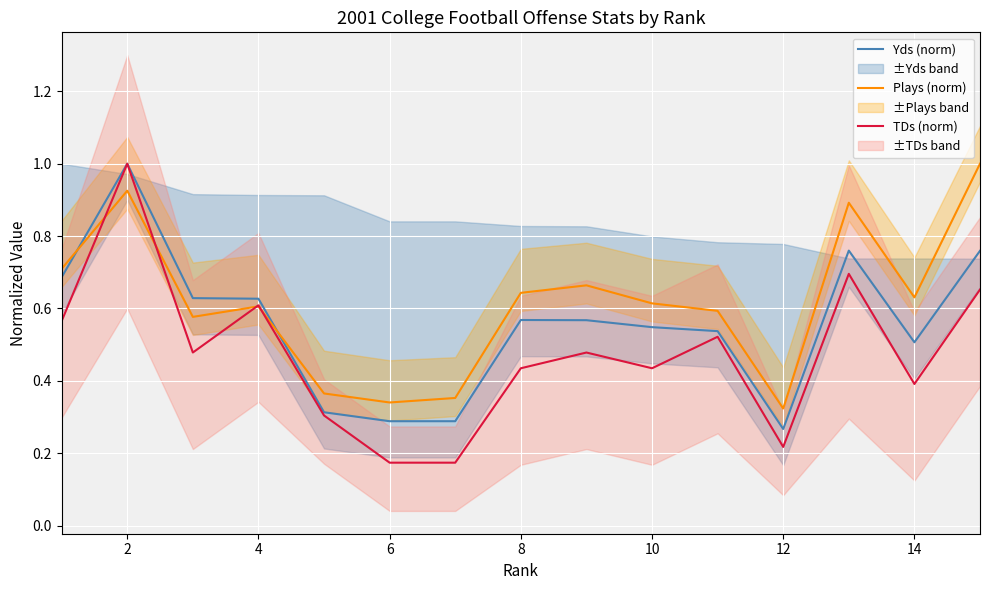

True or false: TDs (norm) has a value of 0.5 at 2.

False